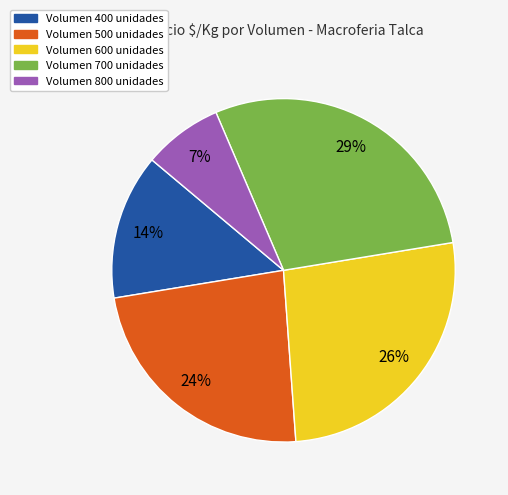

Is there a majority slice in this chart?

No